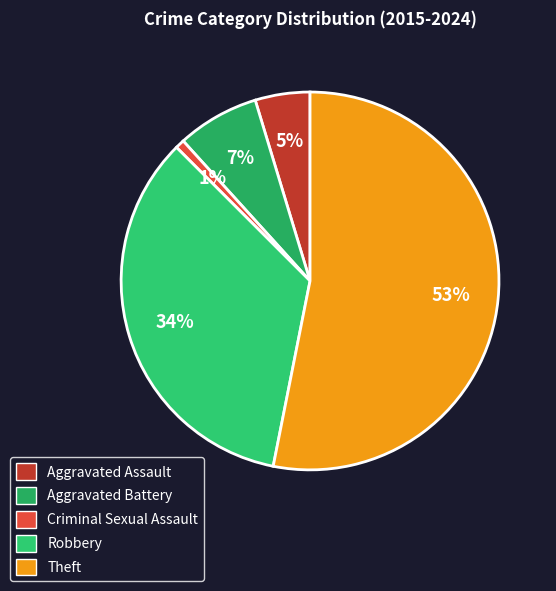

To the nearest percent, what portion does Aggravated Battery represent?

7%